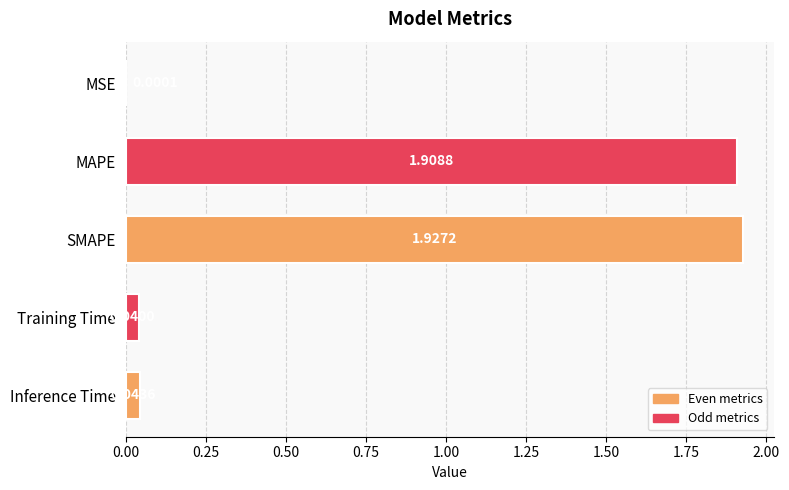

Where is the data nearest to the value 0?

MSE